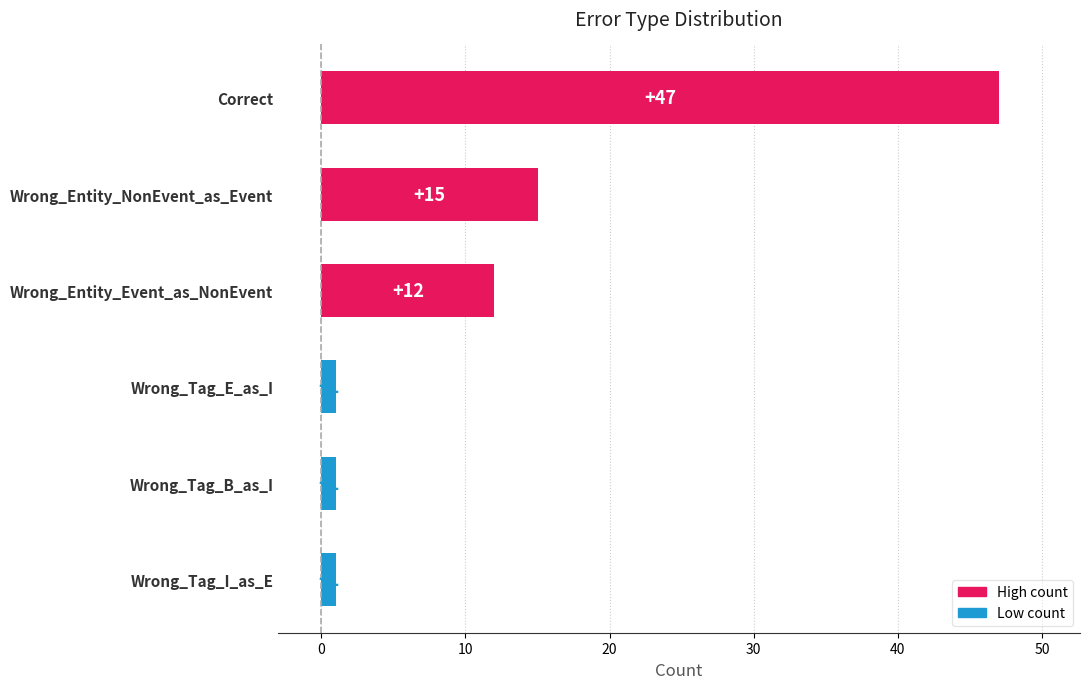

What is the greatest value displayed?

47